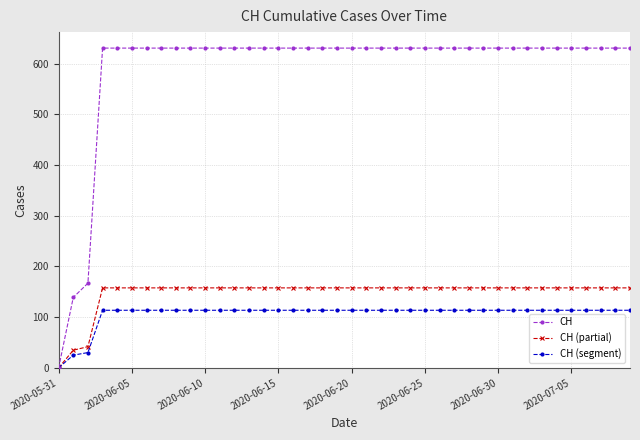

What is the greatest value displayed?

631.0